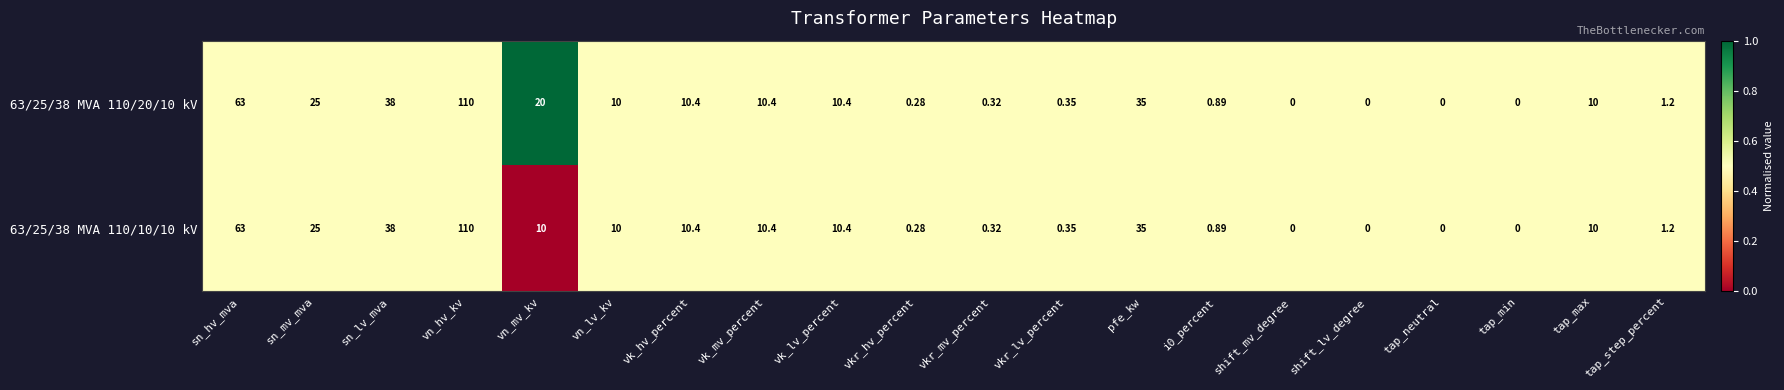

Is the value of 63/25/38 MVA 110/20/10 kV at tap_step_percent greater than the value of 63/25/38 MVA 110/10/10 kV at tap_max?

No